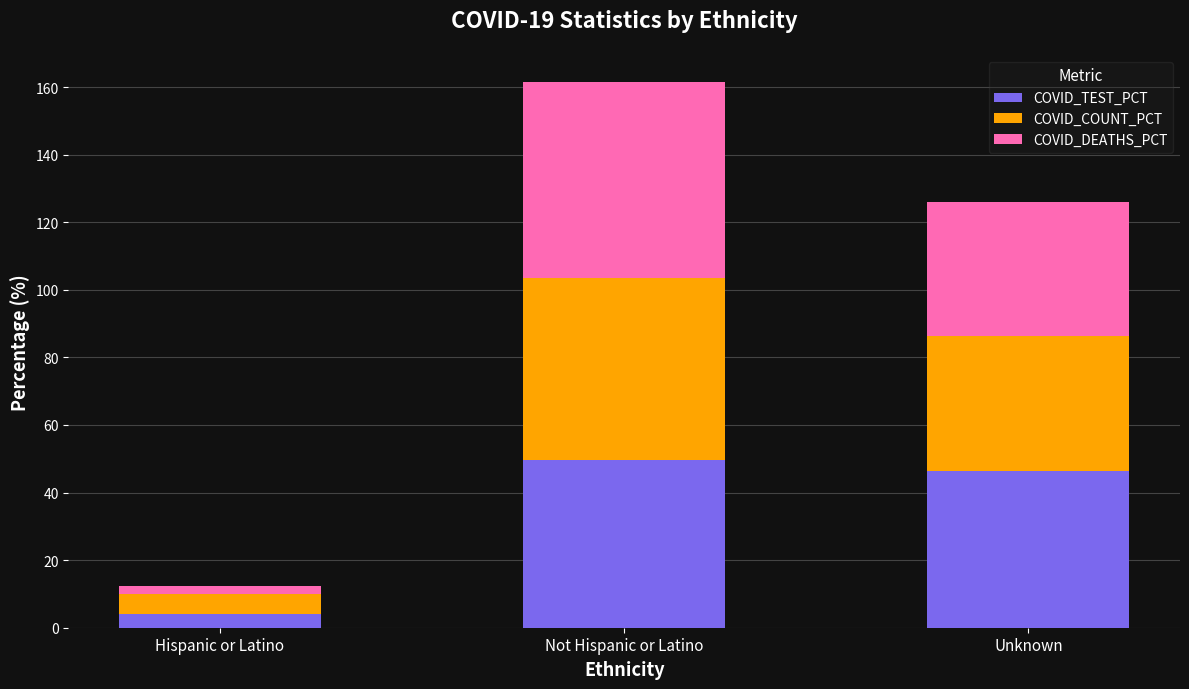

Is it true that COVID_TEST_PCT equals 82.0 at Not Hispanic or Latino?

False